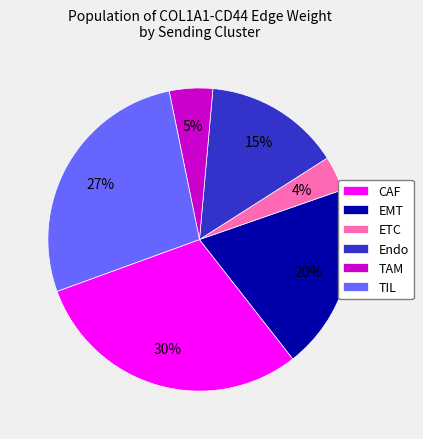

Which has a higher value, CAF or ETC?

CAF